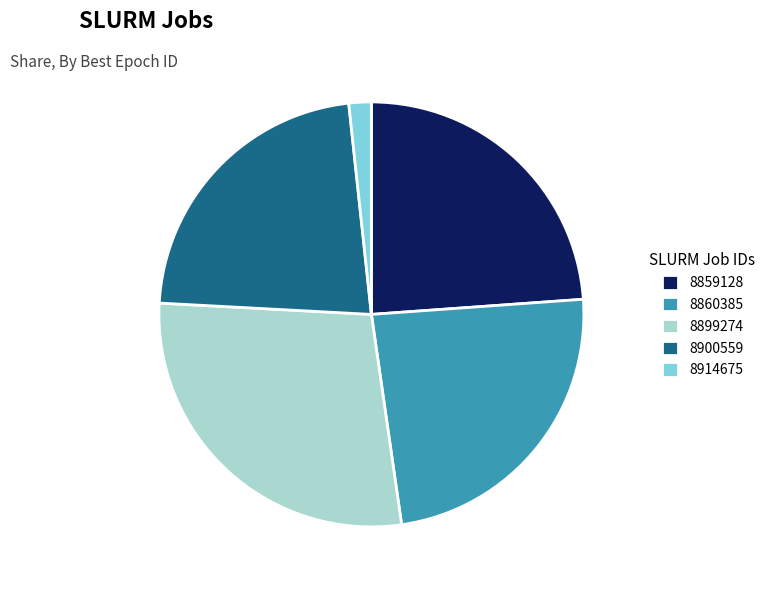

Which category has the smallest portion of the pie?

8914675